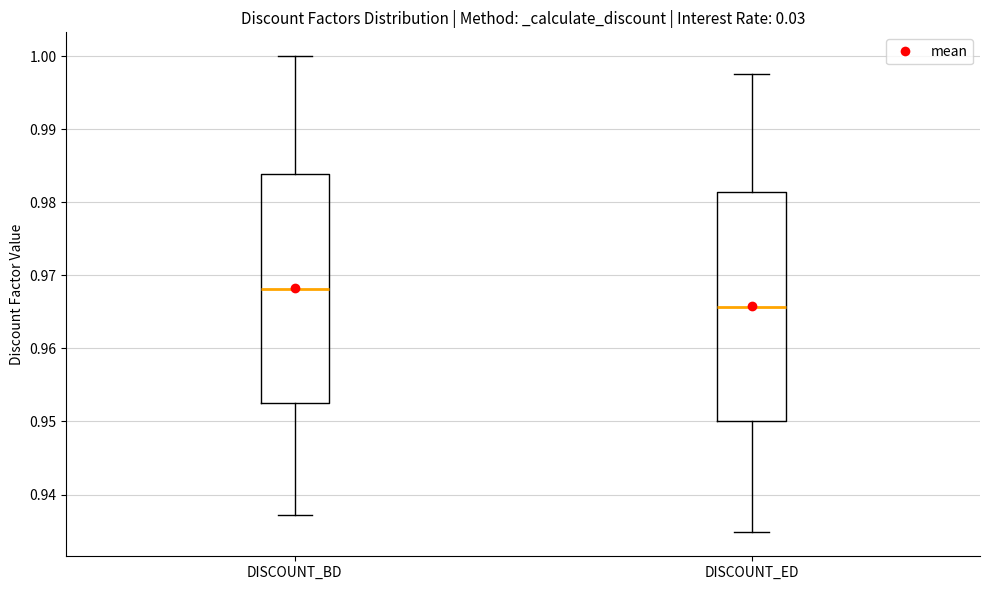

Reading left to right, transcribe this box plot: for each box, give where its median line is, the range the box spans, and where its two whiskers end, as read against the y-axis. The values are not printed on the chart, so give them approximately, as read against the axis.

DISCOUNT_BD: median 0.968, box 0.952 to 0.984, whiskers 0.937 to 1.000
DISCOUNT_ED: median 0.966, box 0.950 to 0.981, whiskers 0.935 to 0.998